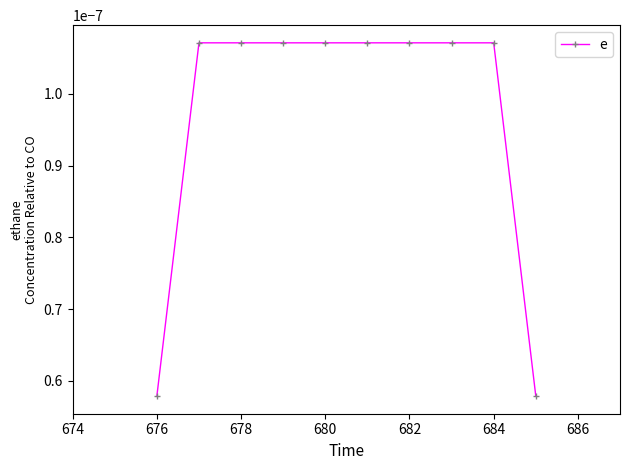

Does the chart have visible grid lines?

No